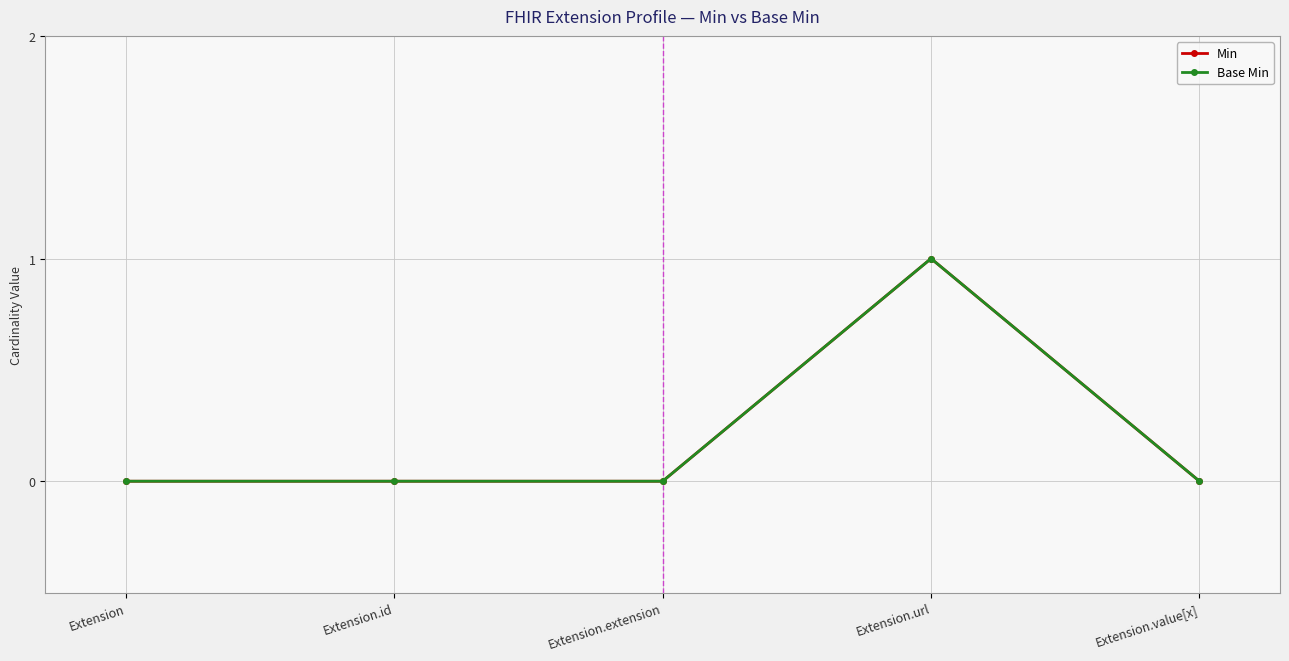

What is the difference between the Base Min values at Extension.value[x] and Extension.url?

1